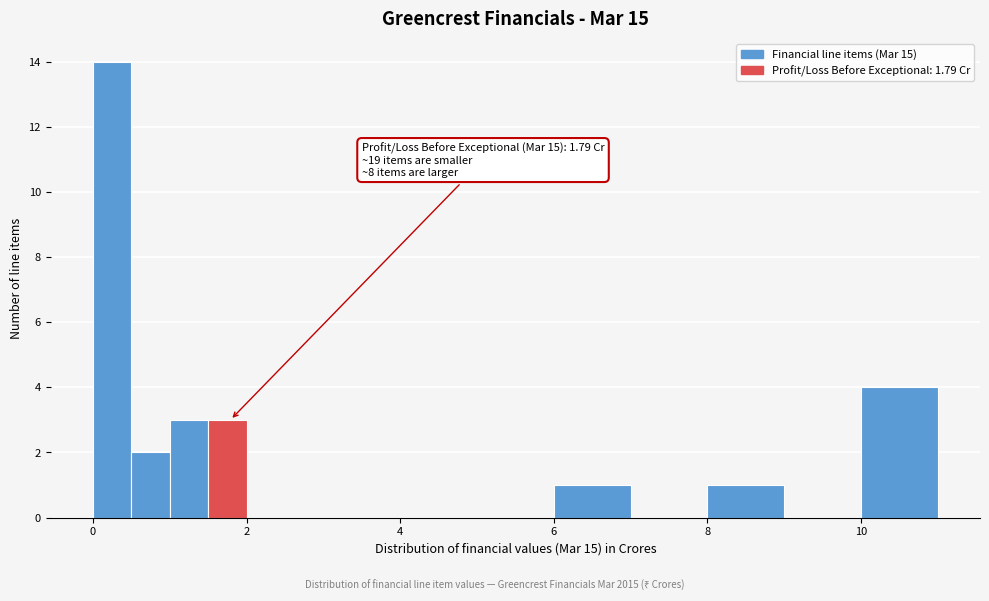

Read against the x-axis, roughly where is the centre of the tallest bar?

0.2